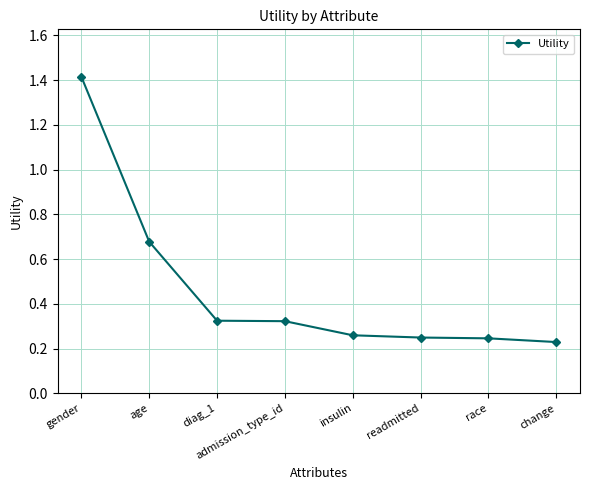

What is the label of the 6th point from the right?

diag_1